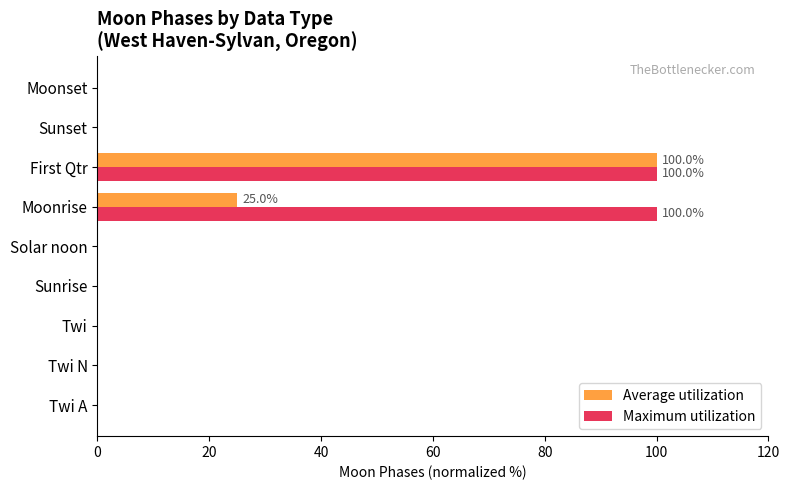

What is the average value of the Maximum utilization series?

22